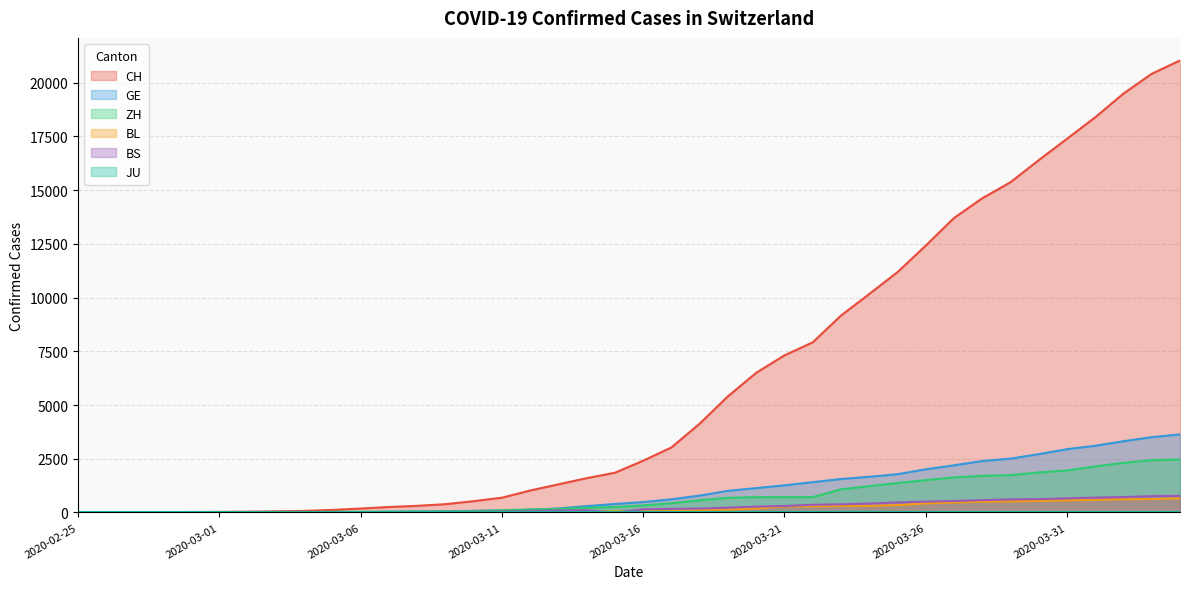

How many interior local peaks does the BS series have?

1